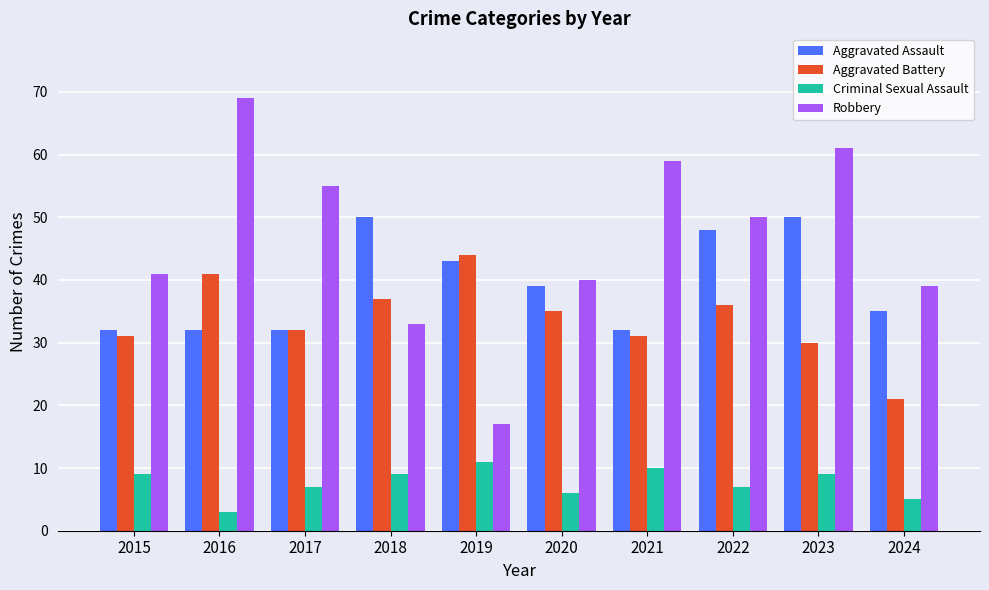

Reading left to right, extract all data points from this chart.

Aggravated Assault: 32	32	32	50	43	39	32	48	50	35
Aggravated Battery: 31	41	32	37	44	35	31	36	30	21
Criminal Sexual Assault: 9	3	7	9	11	6	10	7	9	5
Robbery: 41	69	55	33	17	40	59	50	61	39